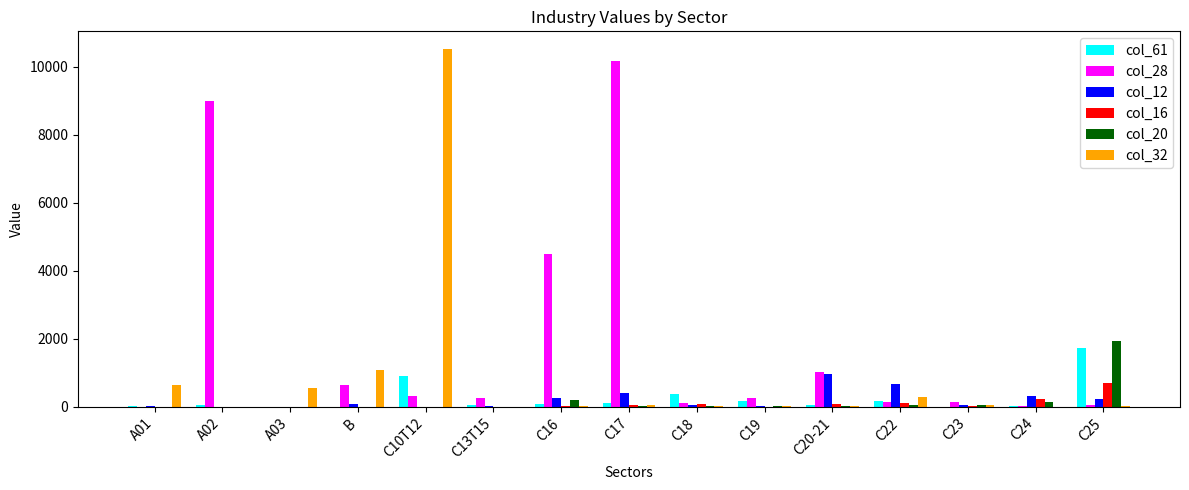

The value of col_16 at A02 is 0. True or false?

True